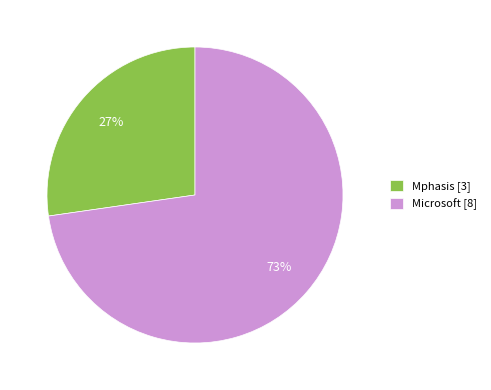

To the nearest percent, what portion does Mphasis represent?

27%